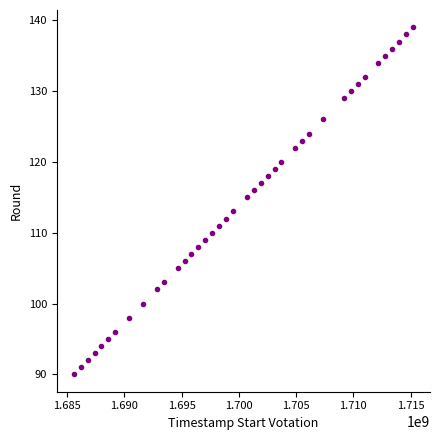

What is the range of Y values (max minus min)?

49